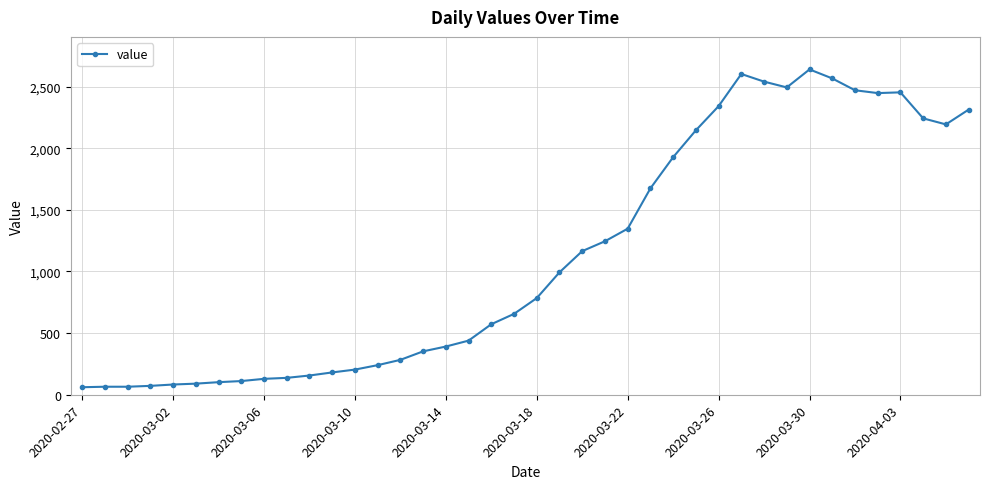

What is the greatest value displayed?

2639